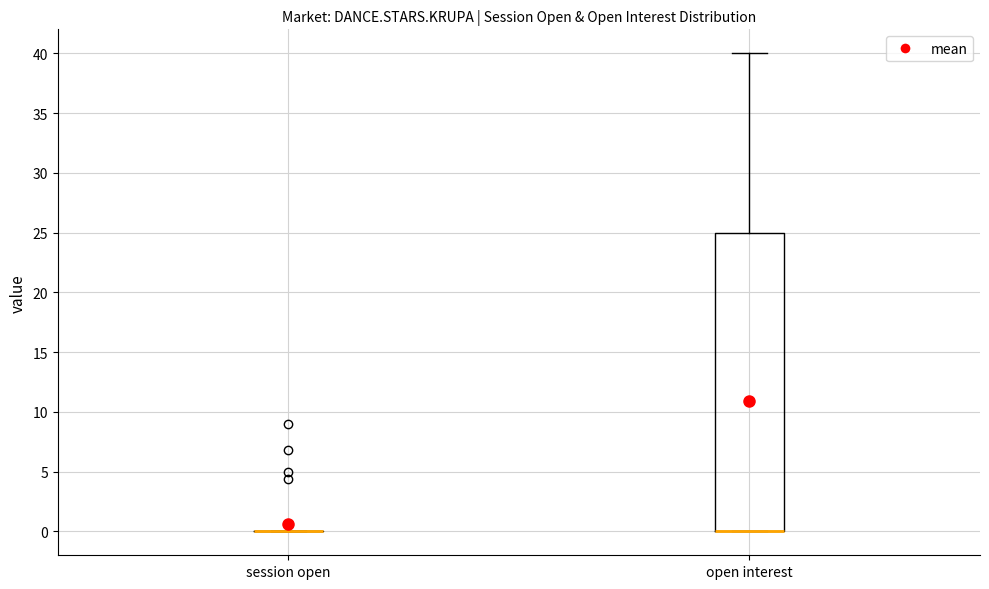

Comparing the boxes themselves (not the whiskers), which one is the tallest?

open interest